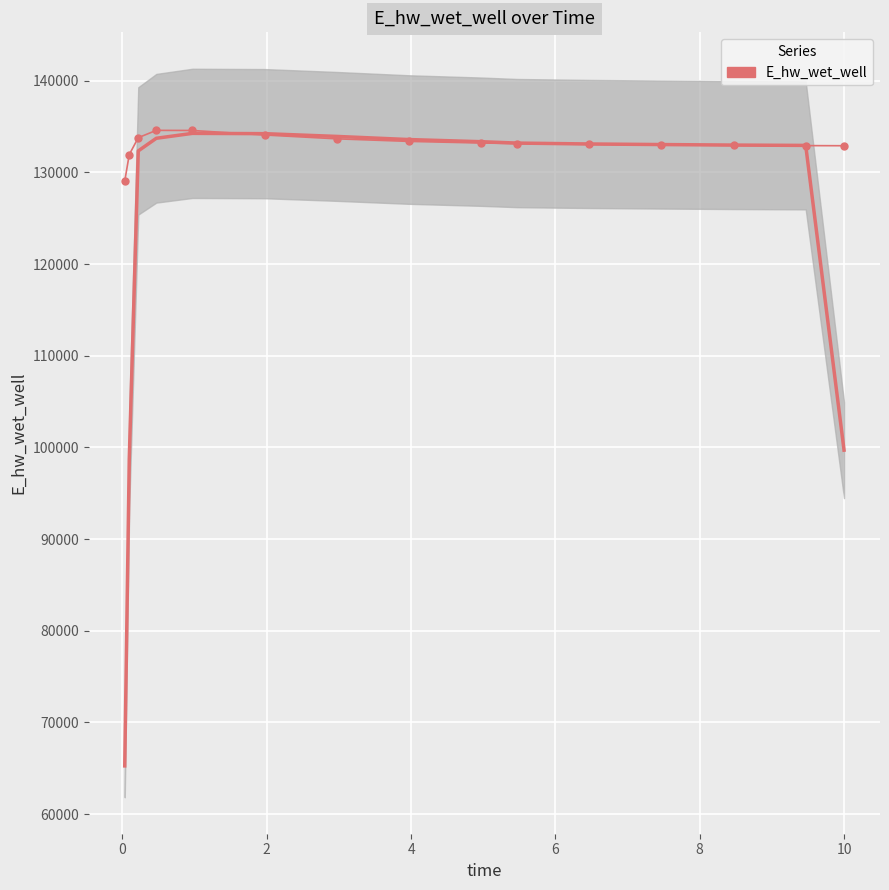

Reading left to right, list all the values displayed in this chart.

129054.2	131939.5	133786.5	134584.7	134572.0	134080.0	133660.9	133381.5	133204.0	133143.7	133054.5	132993.1	132950.1	132919.4	132907.1